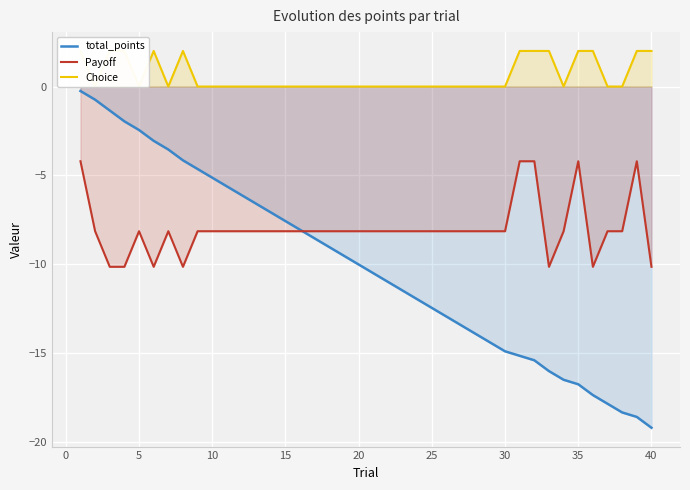

The total_points series shows -4.9 at 40. True or false?

False